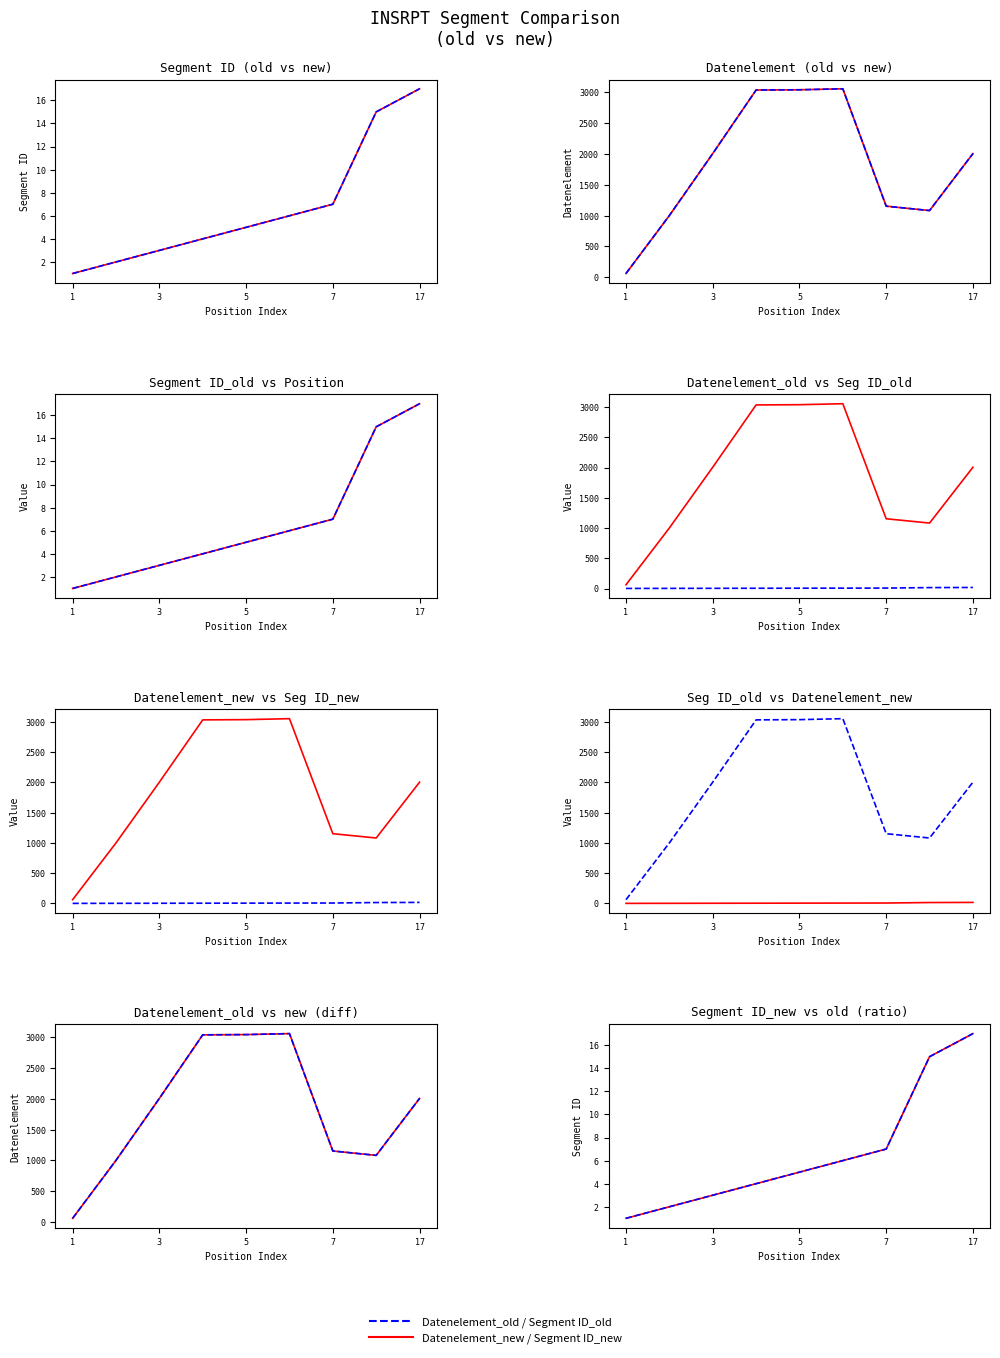

True or false: Segment ID_old and Segment ID_new intersect in this chart.

False